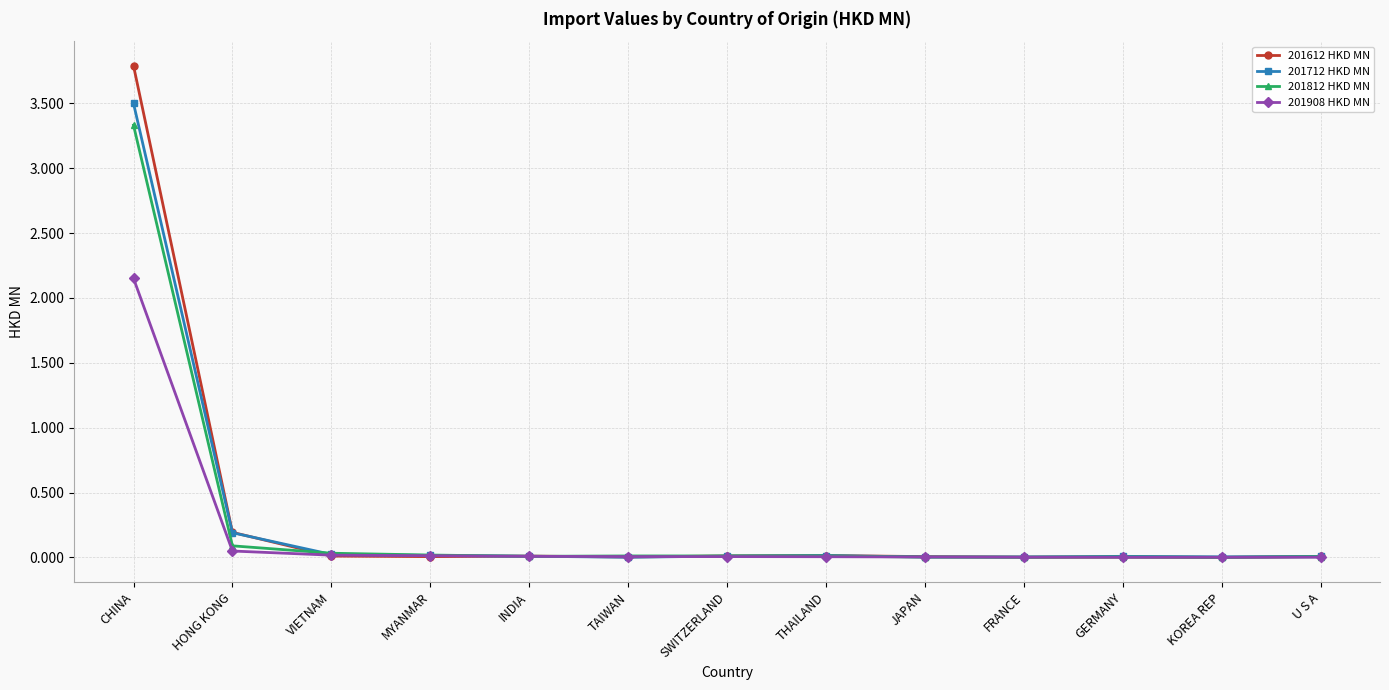

At which category is the sum across all series the highest?

CHINA